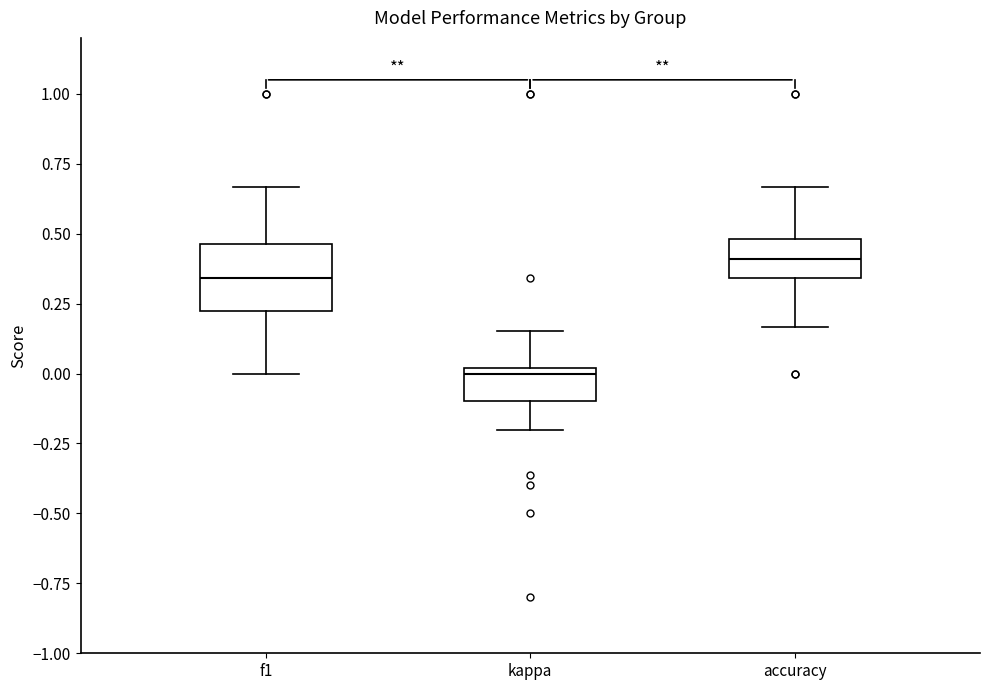

Reading left to right, transcribe this box plot: for each box, give where its median line is, the range the box spans, and where its two whiskers end, as read against the y-axis. The values are not printed on the chart, so give them approximately, as read against the axis.

f1: median 0.35, box 0.20 to 0.45, whiskers 0.00 to 0.65
kappa: median 0.00 (just below the box's upper edge), box -0.10 to 0.00, whiskers -0.20 to 0.15
accuracy: median 0.40, box 0.35 to 0.50, whiskers 0.15 to 0.65